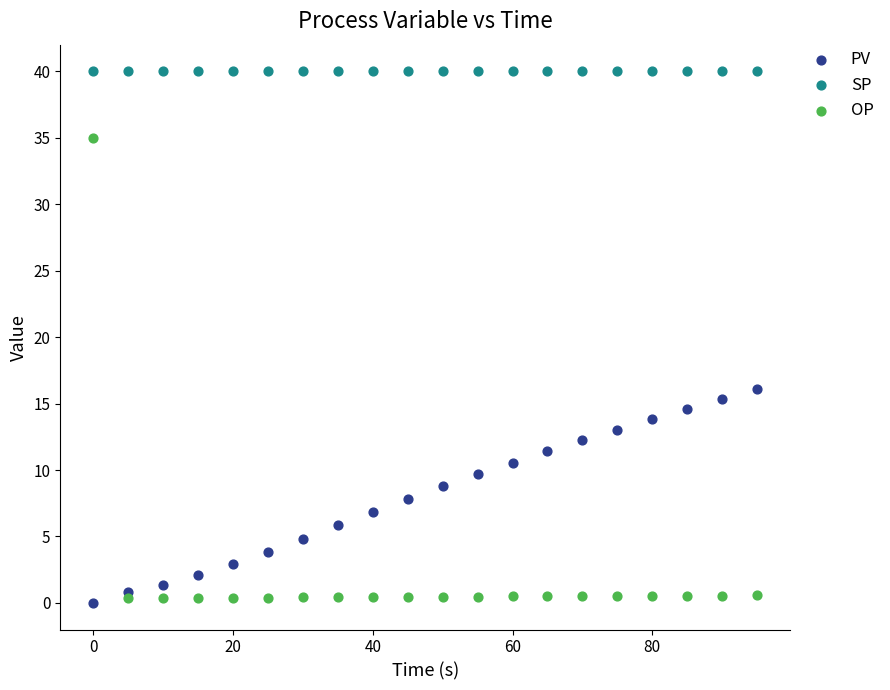

Which series reaches the maximum Y coordinate?

SP